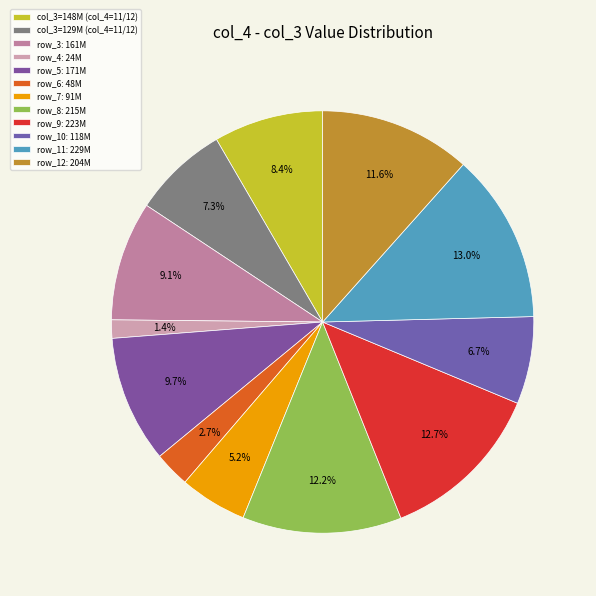

Count the number of slices in the pie.

12